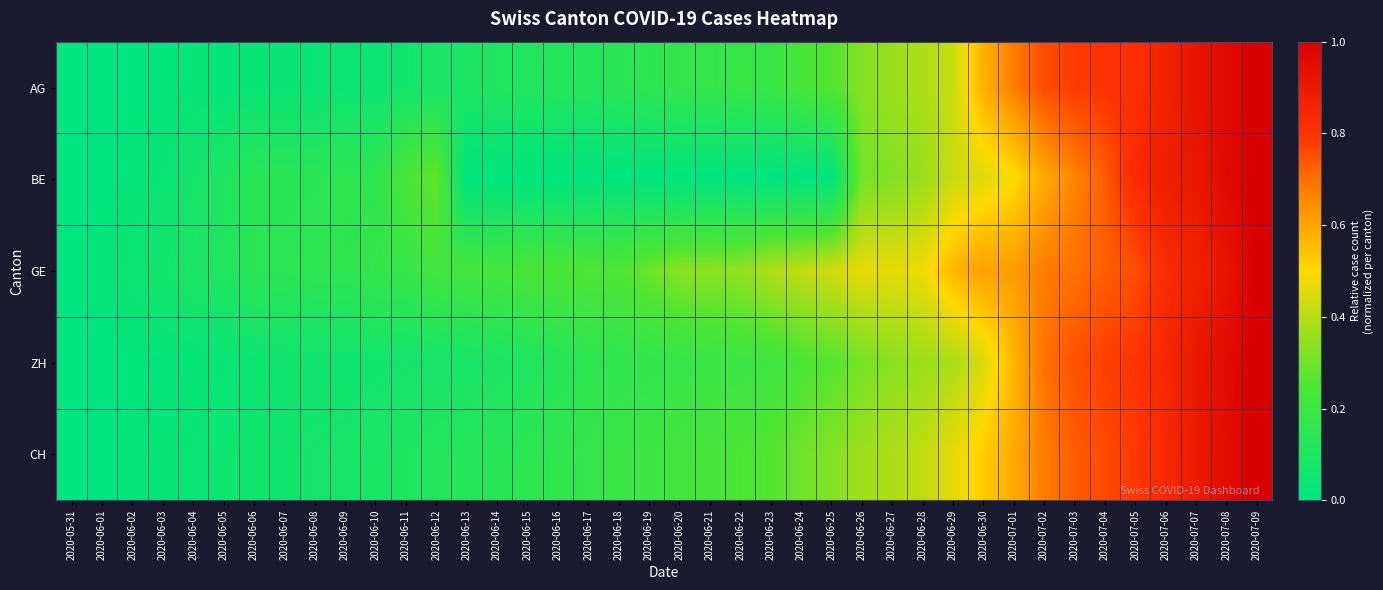

At how many categories does at least one series exceed 0?

39